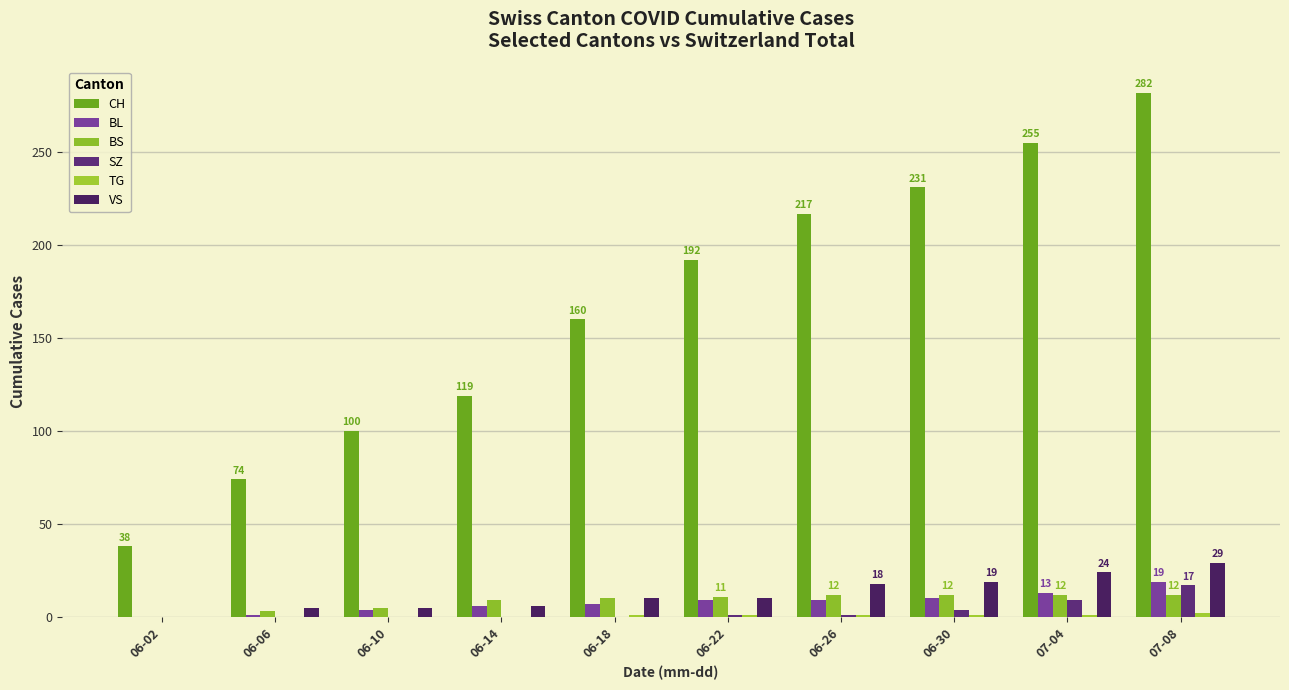

How many groups of bars are there?

10